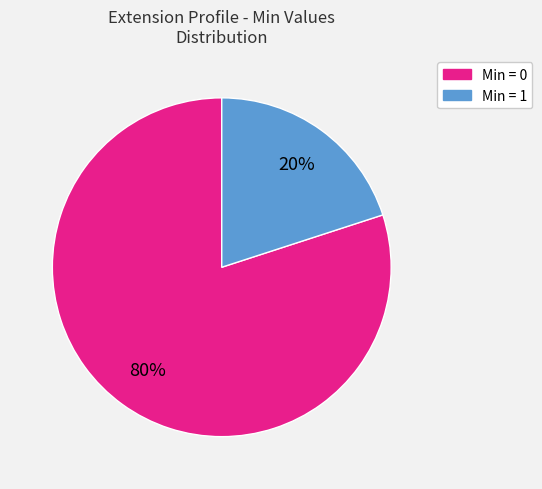

To the nearest percent, what is the average slice percentage?

50%